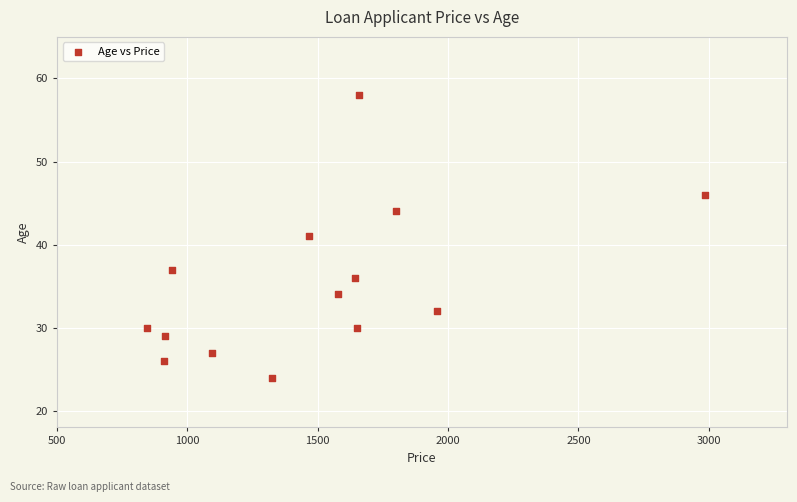

What is the range of X values (max minus min)?

2139